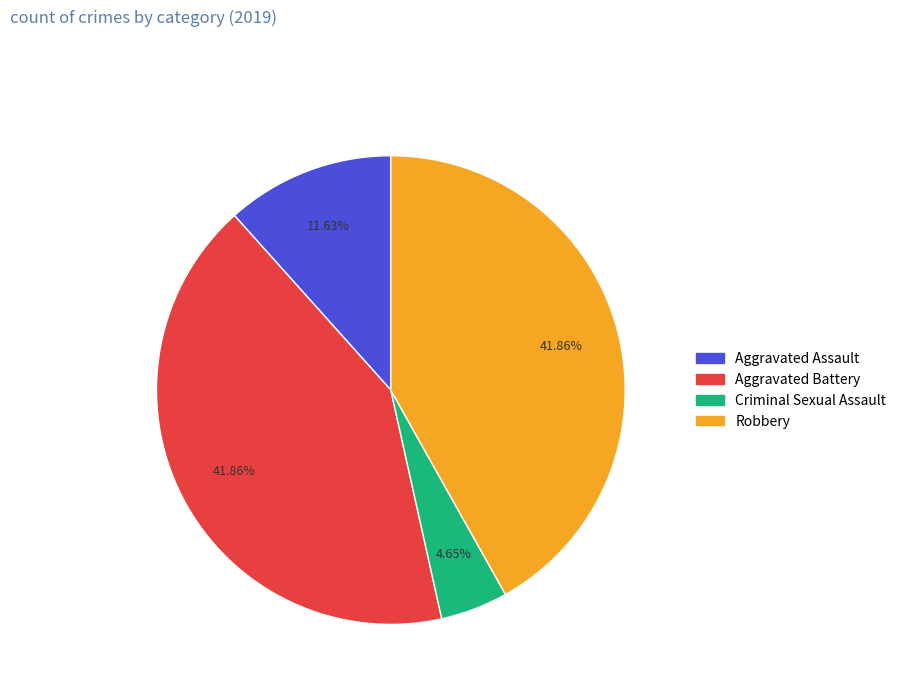

Is there a majority slice in this chart?

No